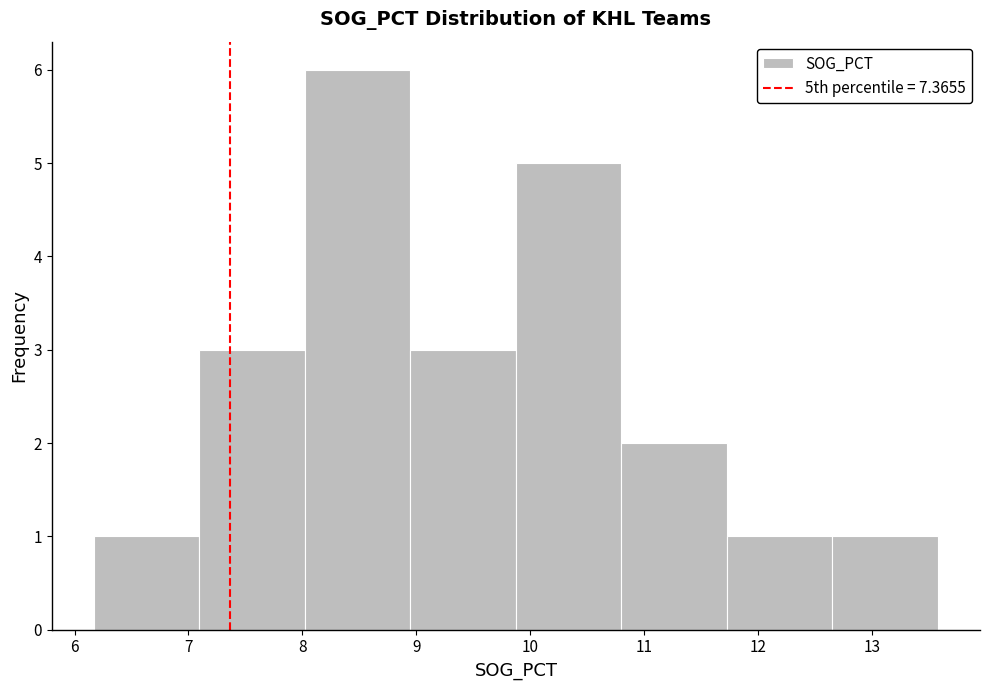

Reading left to right, list every bar in this chart as the range it spans on the x-axis followed by its height. Neither the bar edges nor the heights are printed on the chart, so give them approximately, as read against the axes.

6.2 to 7.1: 1
7.1 to 8.0: 3
8.0 to 8.9: 6
8.9 to 9.9: 3
9.9 to 10.8: 5
10.8 to 11.7: 2
11.7 to 12.7: 1
12.7 to 13.6: 1